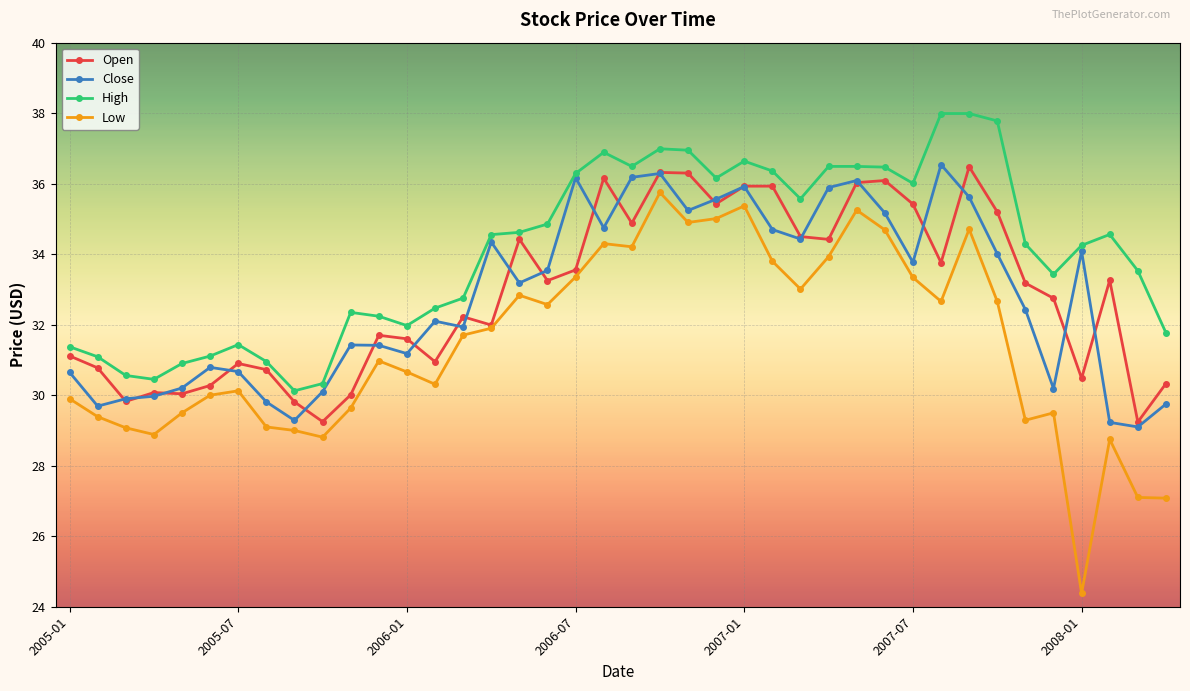

What is the value of the Low point at the 1st from the left?

29.9